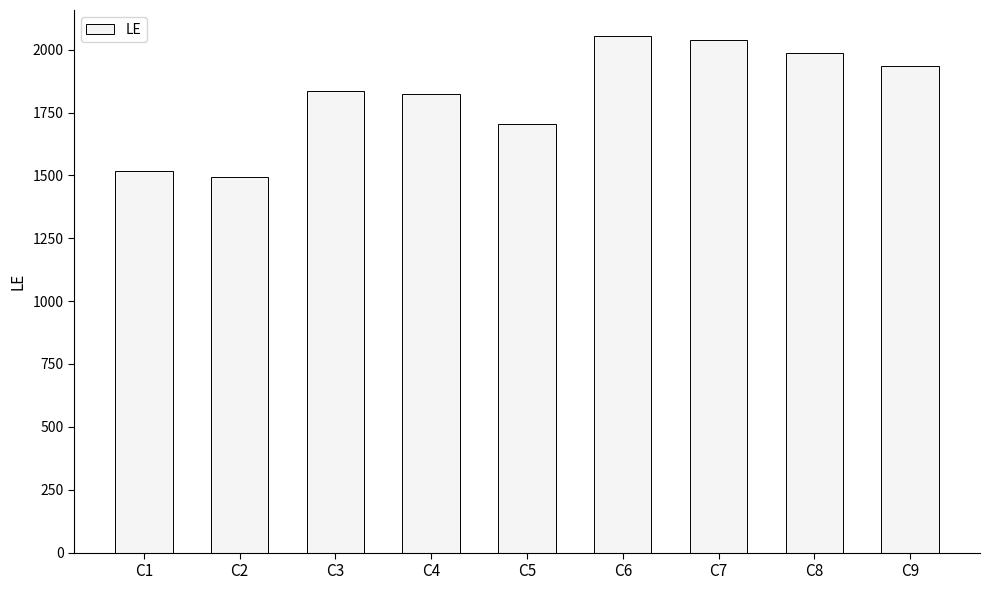

What is the maximum value shown in the chart?

2055